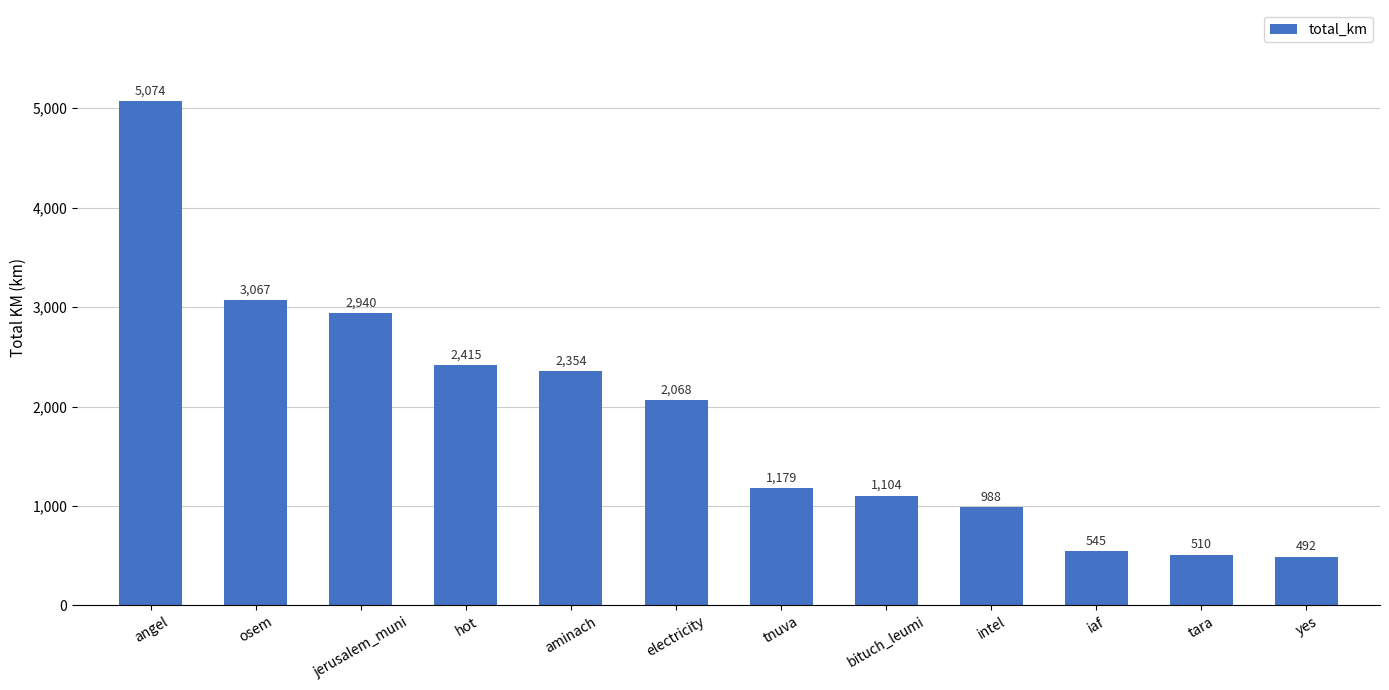

What is the value of the 6th bar from the left?

2068.1